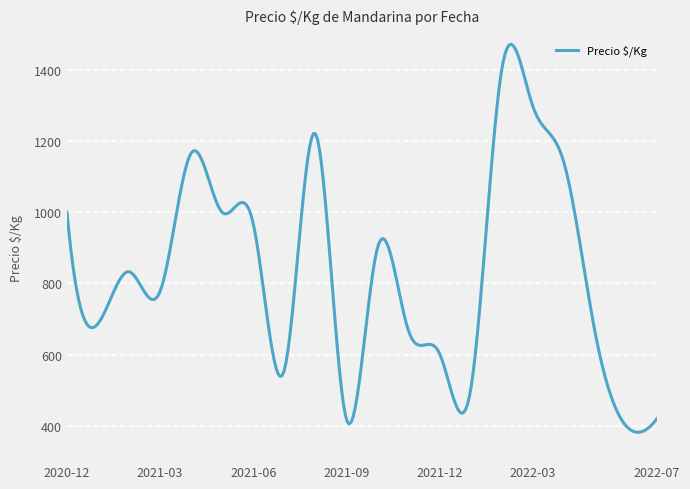

What is the maximum value shown in the chart?

1473.1